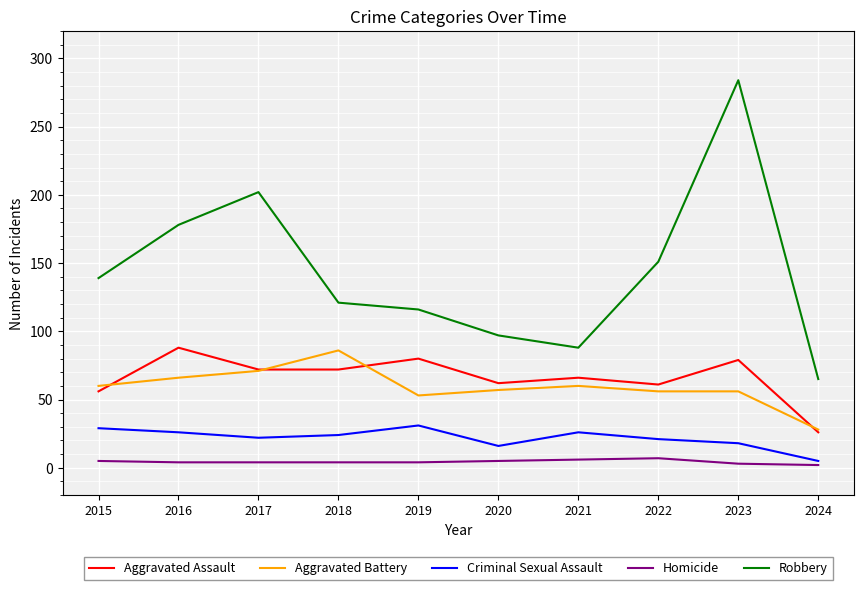

What is the difference between the maximum and minimum values in the Aggravated Battery series?

58